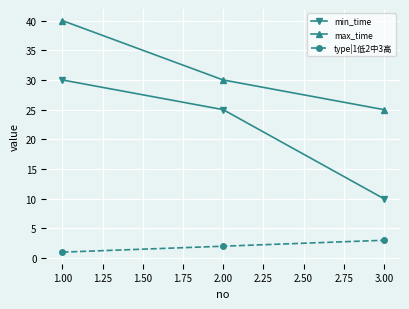

Which series has the widest spread of values?

min_time